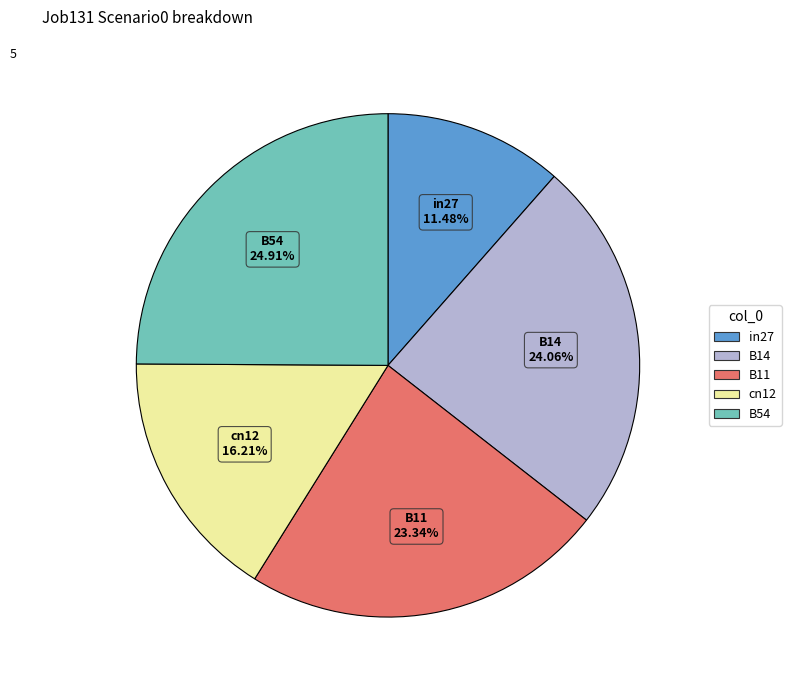

What percentage is the in27 slice, to the nearest percent?

11%